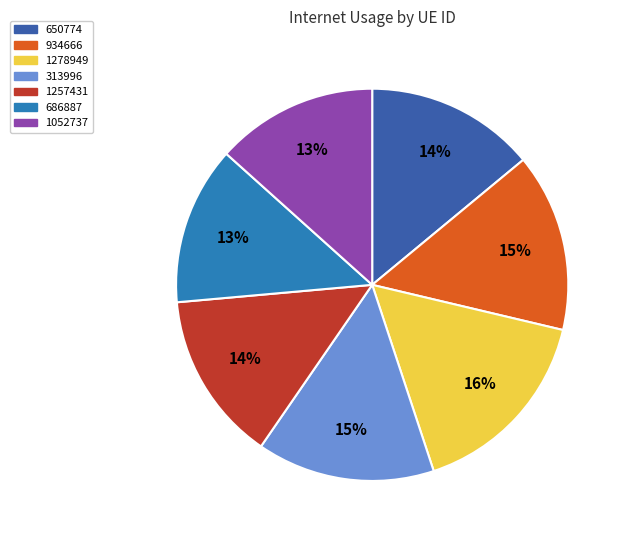

Do 1257431 and 1278949 together represent more than half of the pie?

No